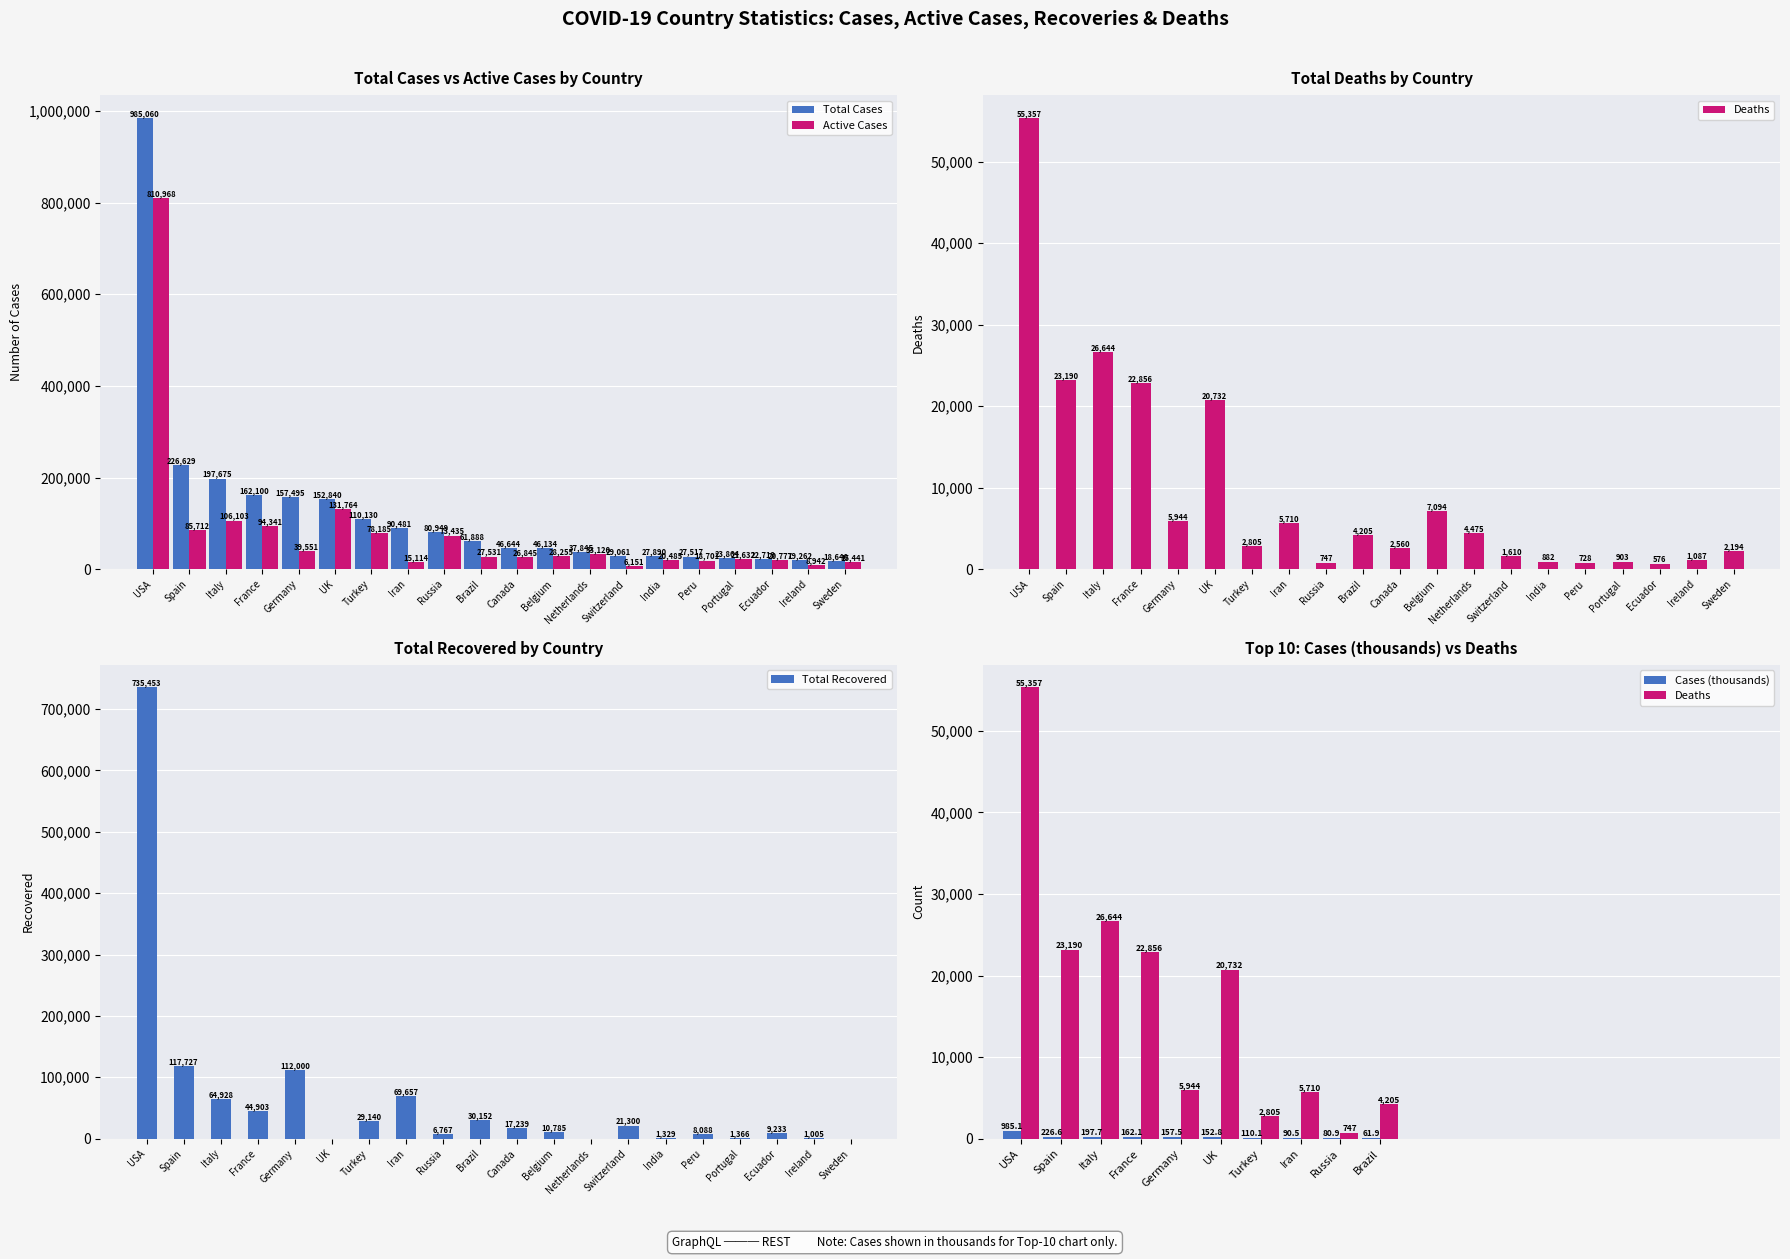

What value does the cases series have at Russia, to the nearest 100?

80900